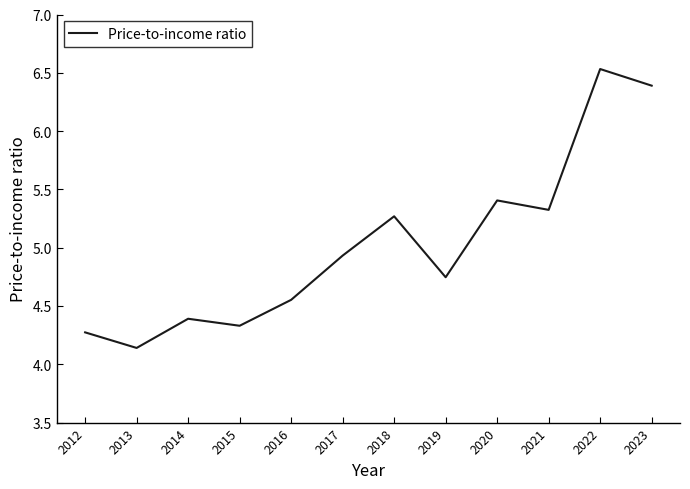

What is the change in value from 2013 to 2014?

+0.3